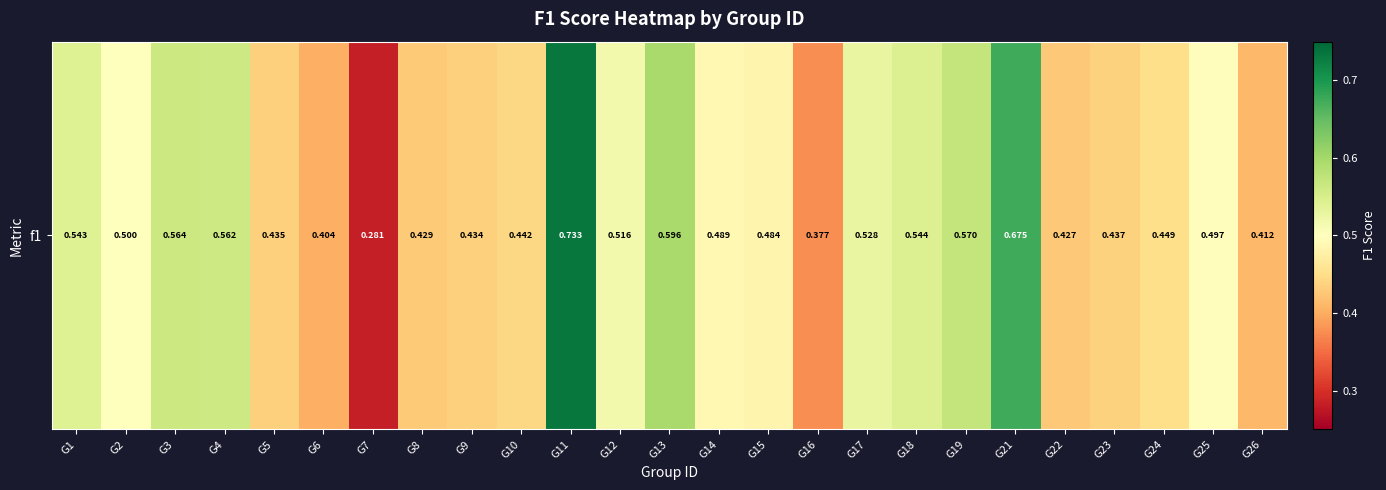

Is it true that the value at G14 is 0.2?

False